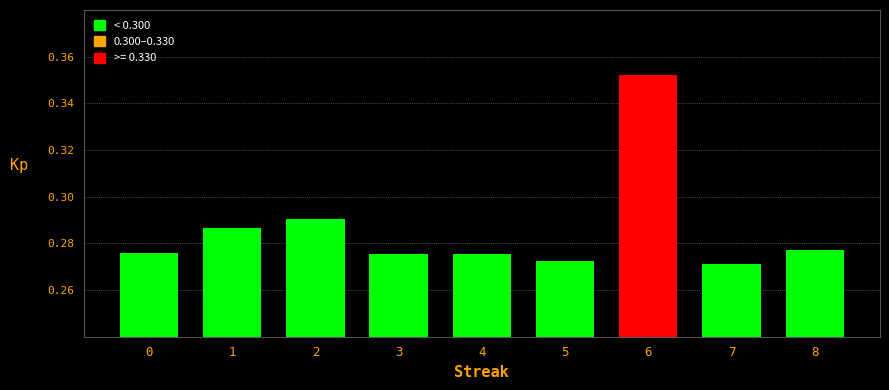

Count the values in the range 0 to 1.

9